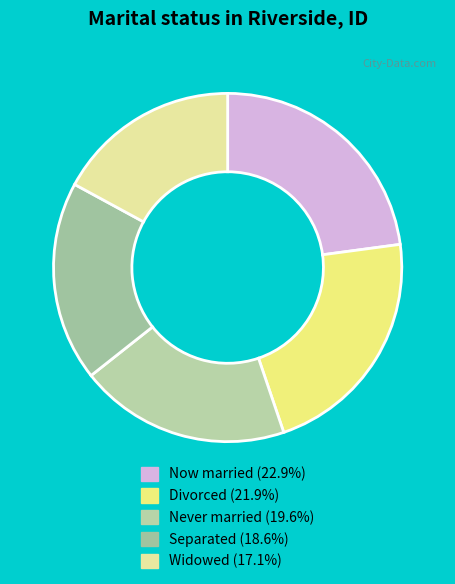

Count the number of slices in the pie.

5